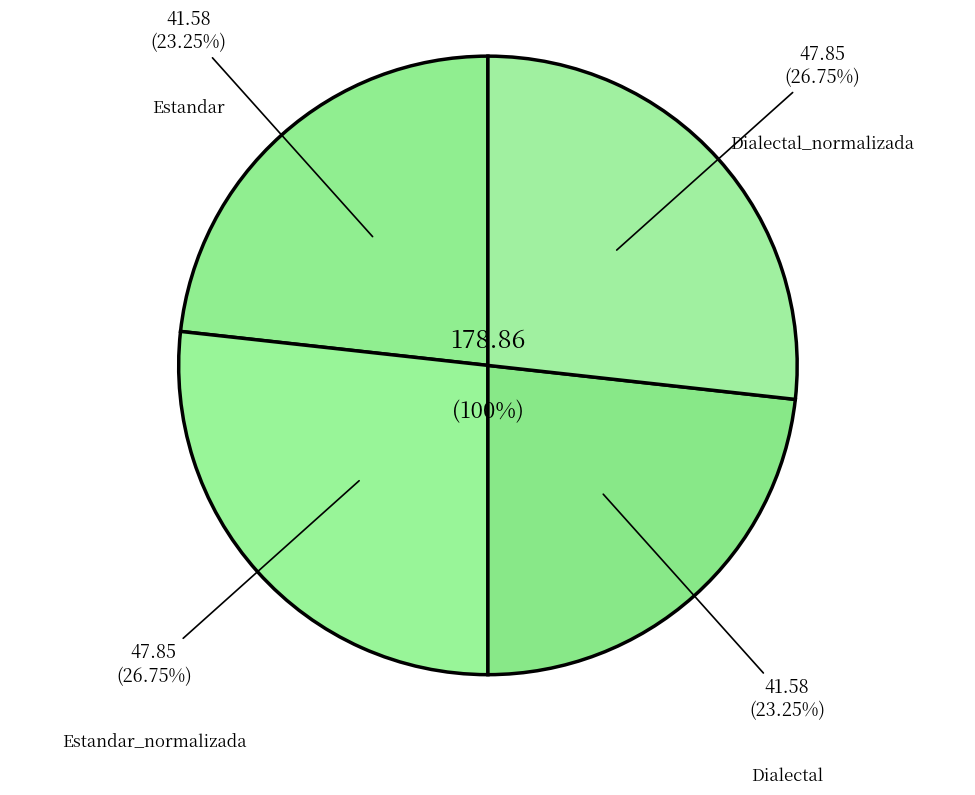

Rank the categories by value from lowest to highest.

Estandar, Dialectal, Estandar_normalizada, Dialectal_normalizada